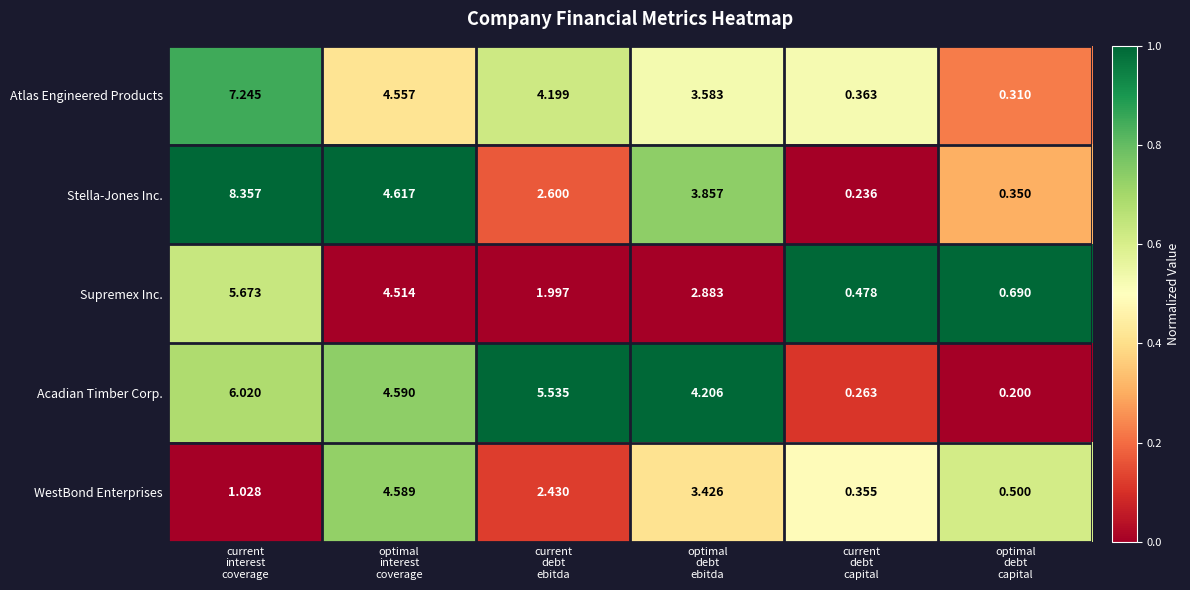

At how many categories does at least one series exceed 0?

6